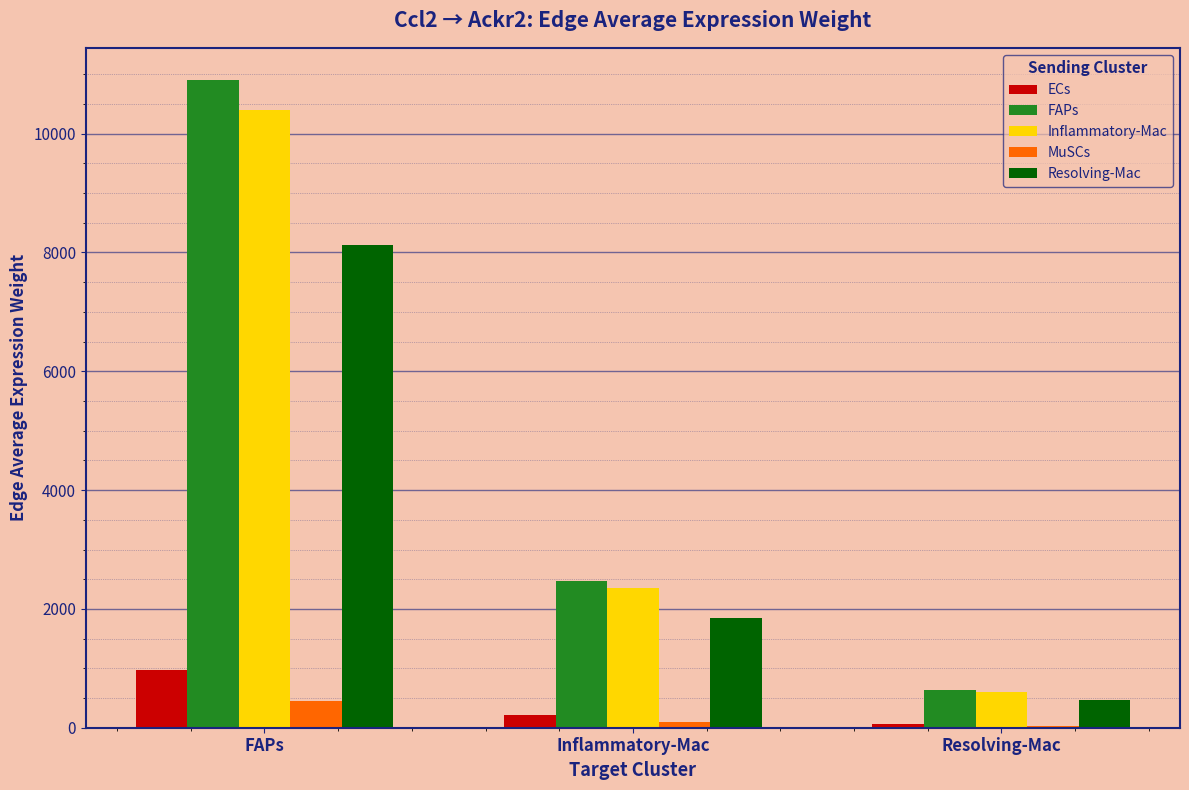

Reading right to left, what are all the values shown in this chart?

ECs: 56.2	221.1	976.9
FAPs: 627.3	2466.5	10899.9
Inflammatory-Mac: 598.2	2352.3	10395.0
MuSCs: 26.0	102.2	451.5
Resolving-Mac: 467.6	1838.7	8125.6